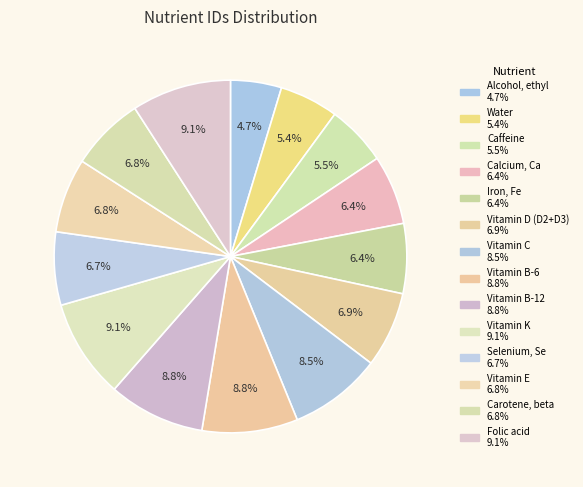

To the nearest percent, what percentage of the pie is Vitamin C?

8%